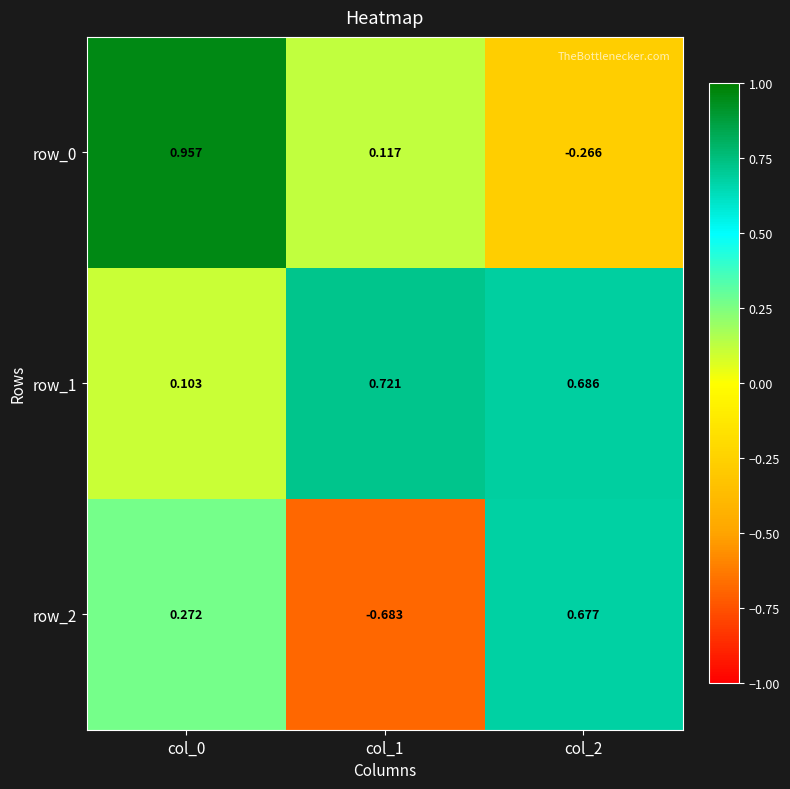

List the labels in order of row_1 value, largest first.

col_1, col_2, col_0